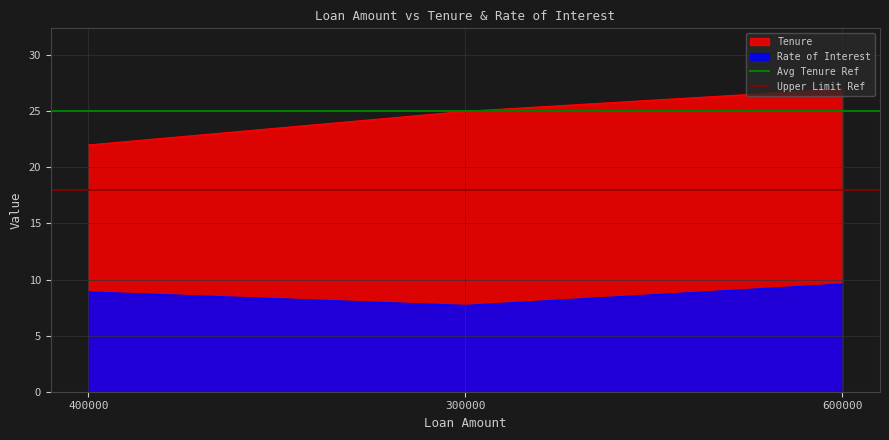

True or false: Rate of Interest has a value of 13.6 at 300000.

False